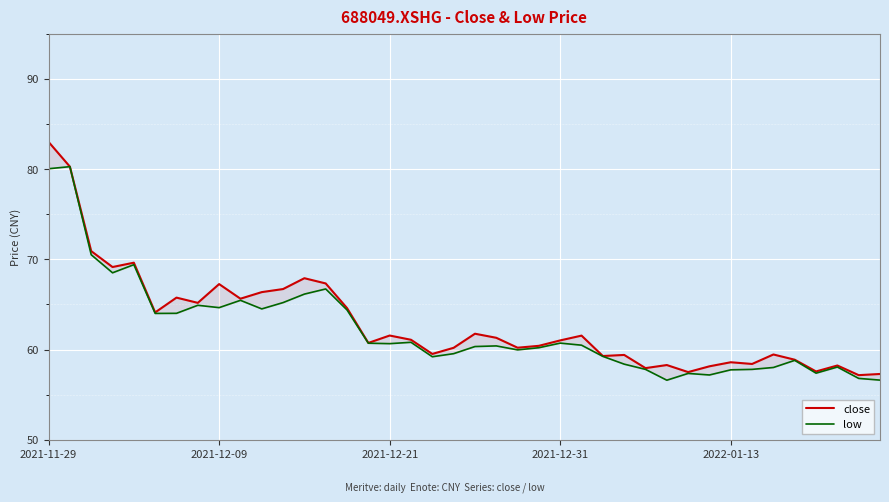

At which category is the sum across all series the highest?

2021-11-29